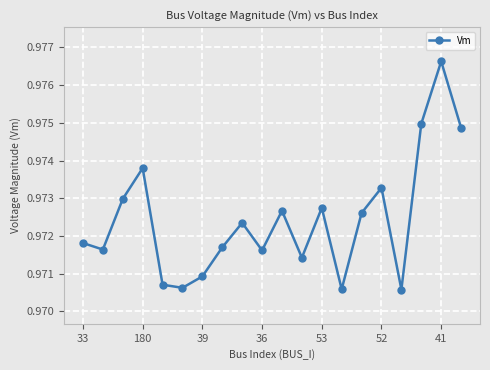

What is the sum of all values?

19.4